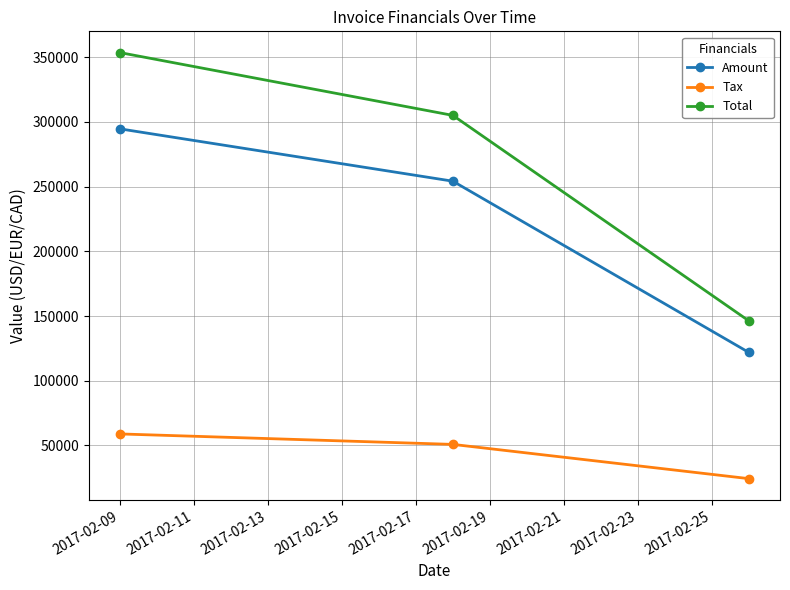

Which series has the largest total across all categories?

Total